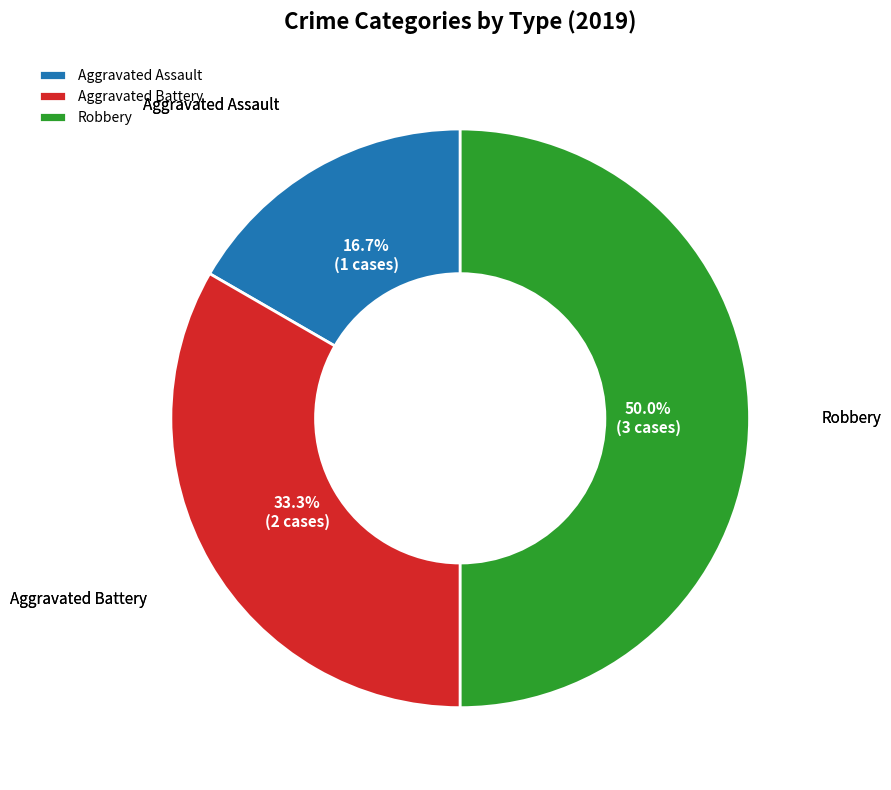

Which slice is the smallest?

Aggravated Assault